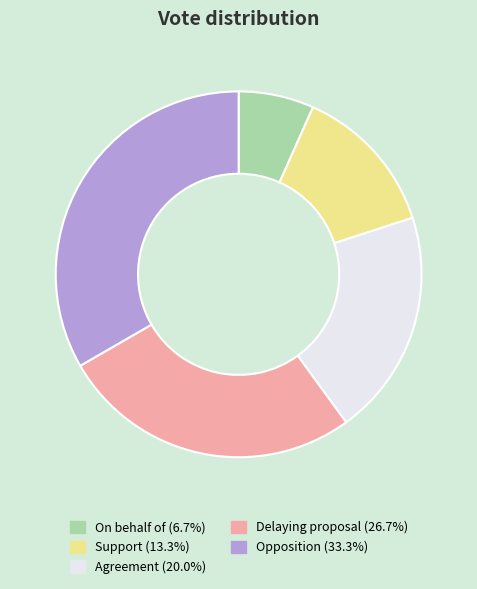

Is the sum of Agreement and Delaying proposal greater than half?

No